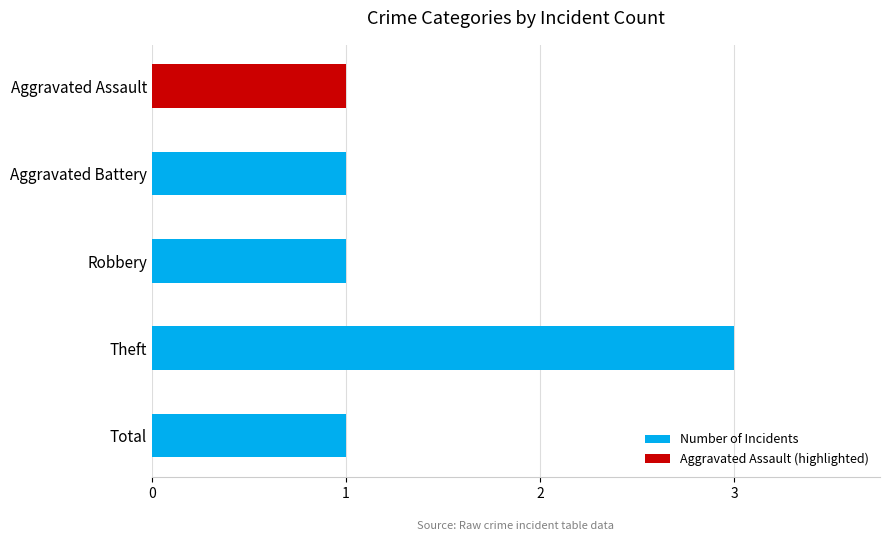

Reading bottom to top, list all the values displayed in this chart.

1	3	1	1	1